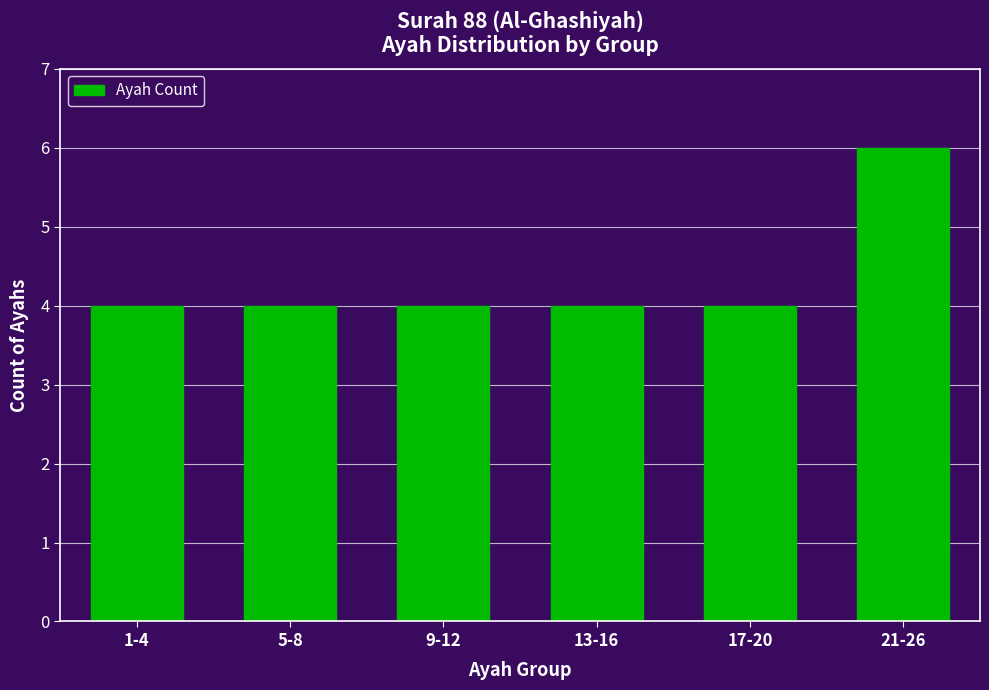

Reading left to right, list all the values displayed in this chart.

1-4=4	5-8=4	9-12=4	13-16=4	17-20=4	21-26=6